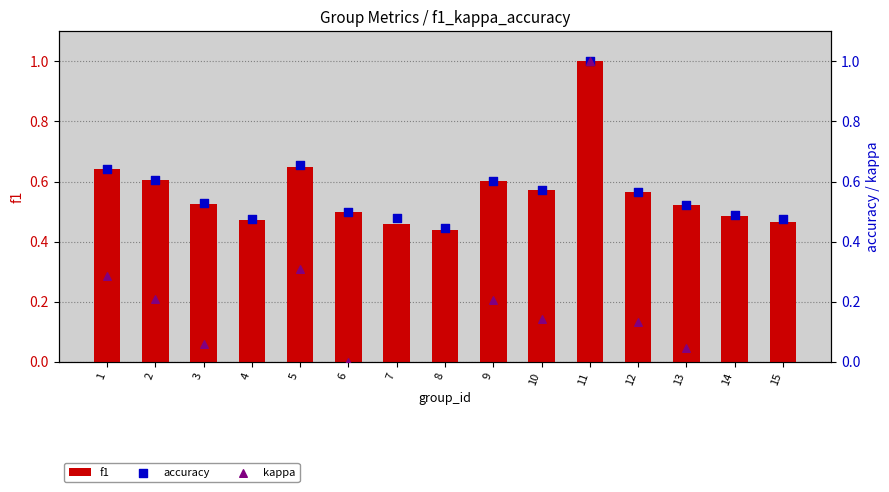

What are all the series names shown in the legend?

f1, accuracy, kappa